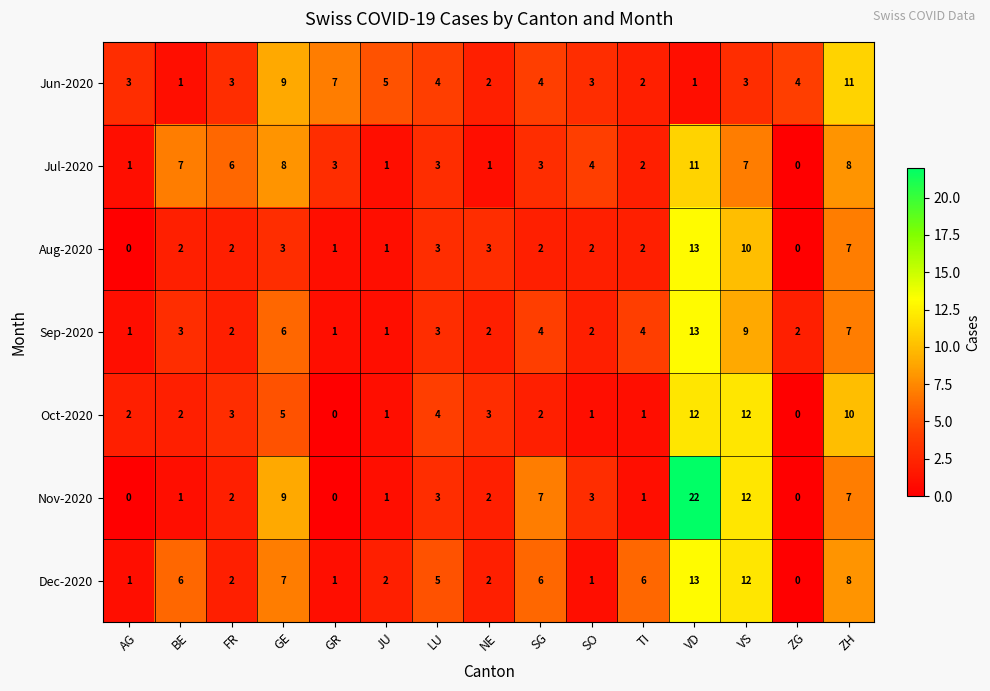

At which category is the sum across all series the highest?

VD